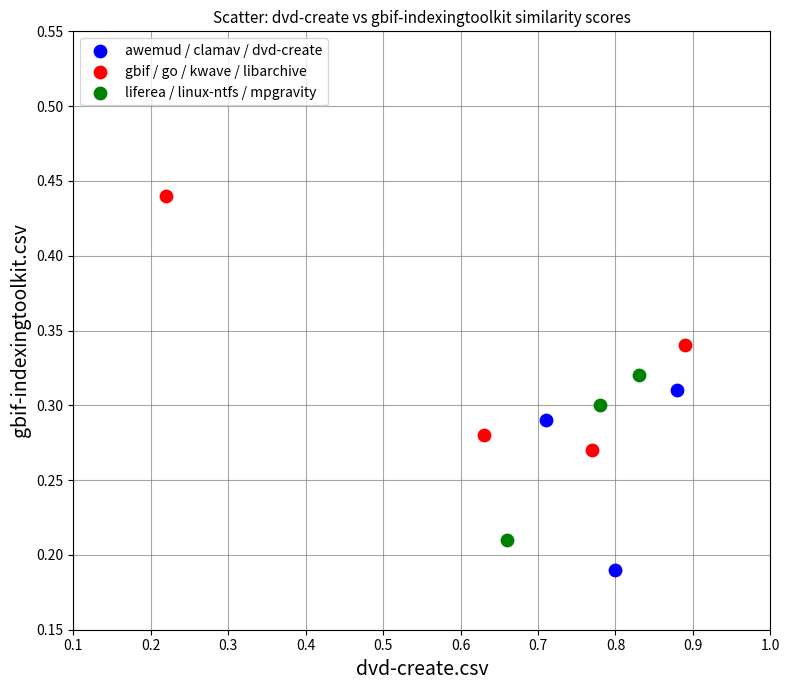

Which series contains the highest Y value?

gbif / go / kwave / libarchive